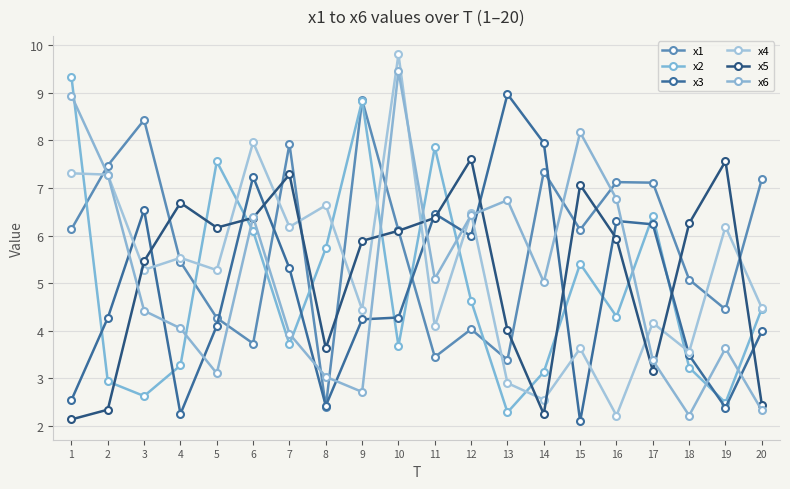

How many values in the x1 series are below 6?

9